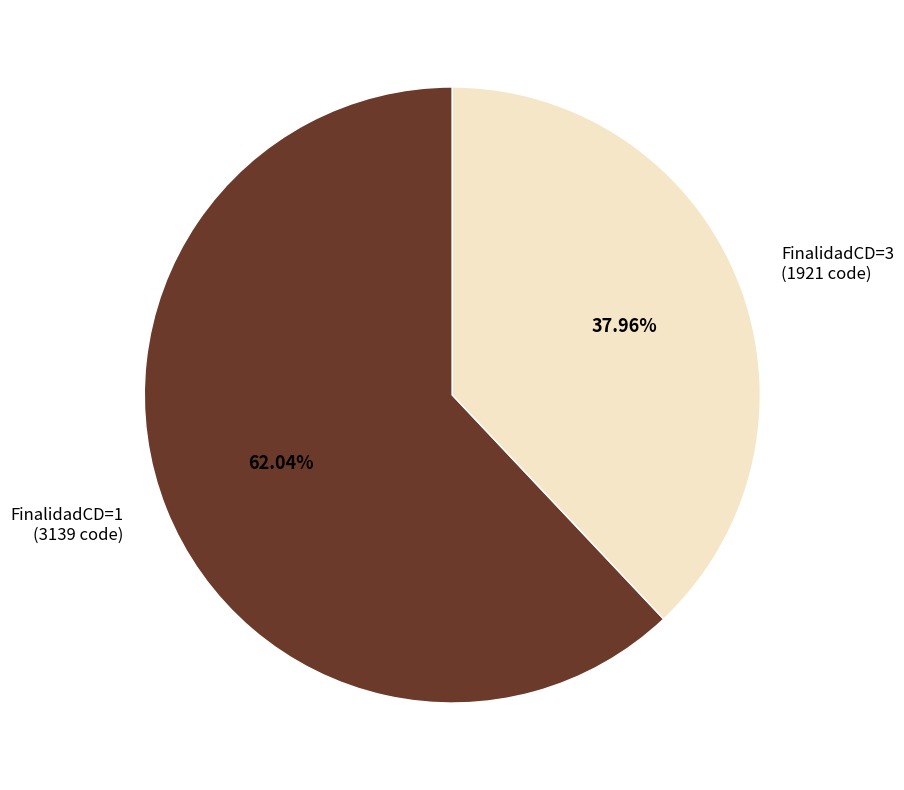

To the nearest percent, what is the difference between the largest and smallest slice percentages?

24%